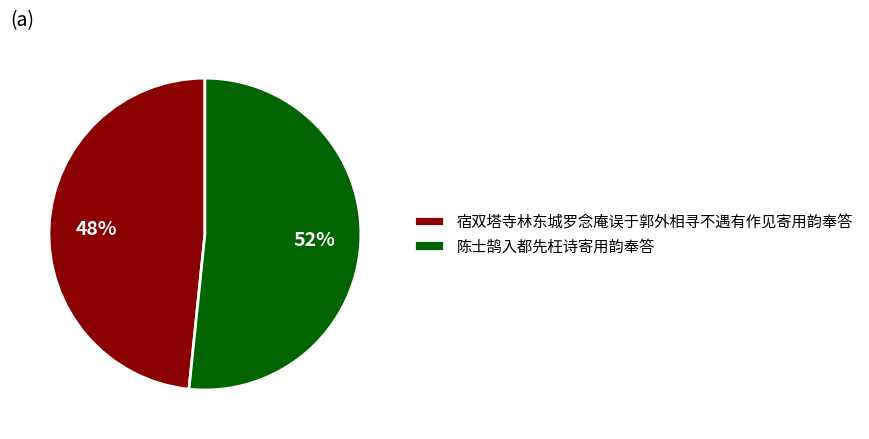

To the nearest percent, what is the combined percentage of 陈士鹄入都先枉诗寄用韵奉答 and 宿双塔寺林东城罗念庵误于郭外相寻不遇有作见寄用韵奉答?

100%